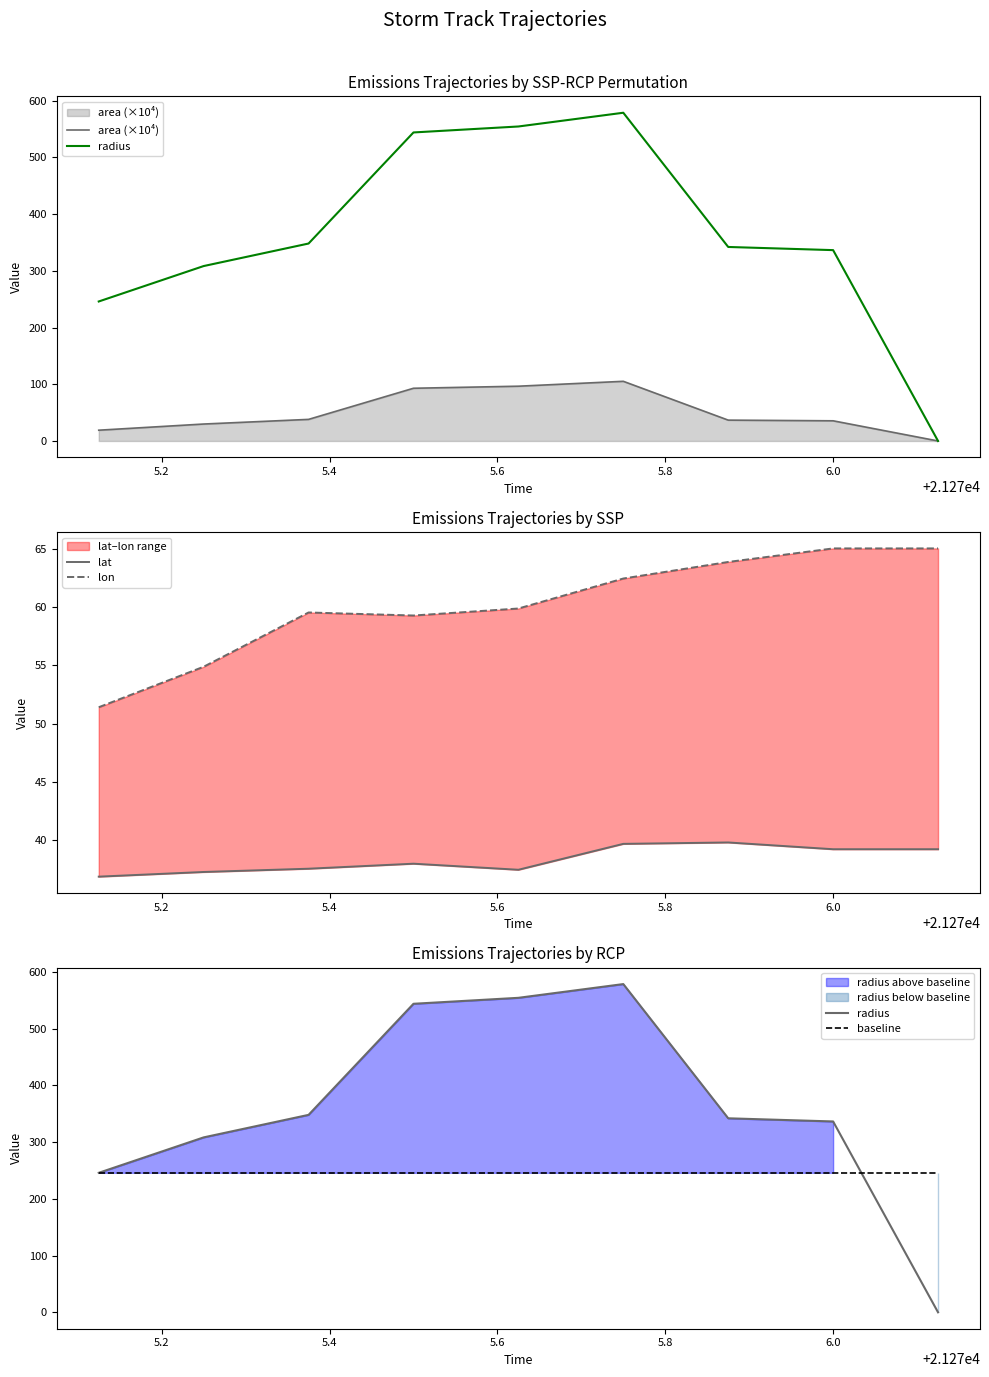

Is the value of lat at 6.2 greater than the value of radius at 7?

No